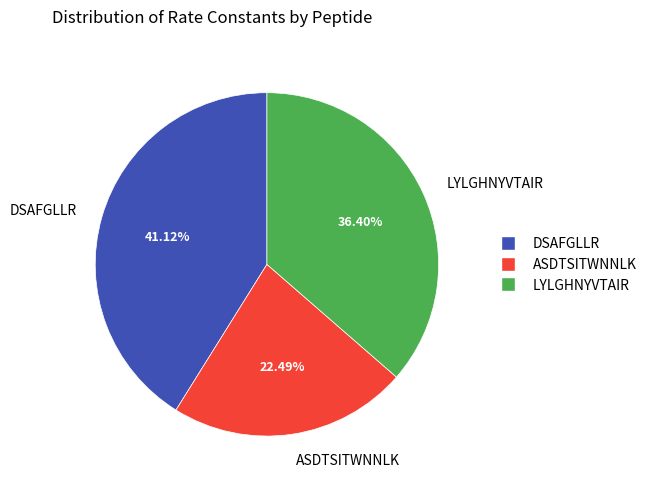

The DSAFGLLR slice represents 26% of the pie. True or false?

False